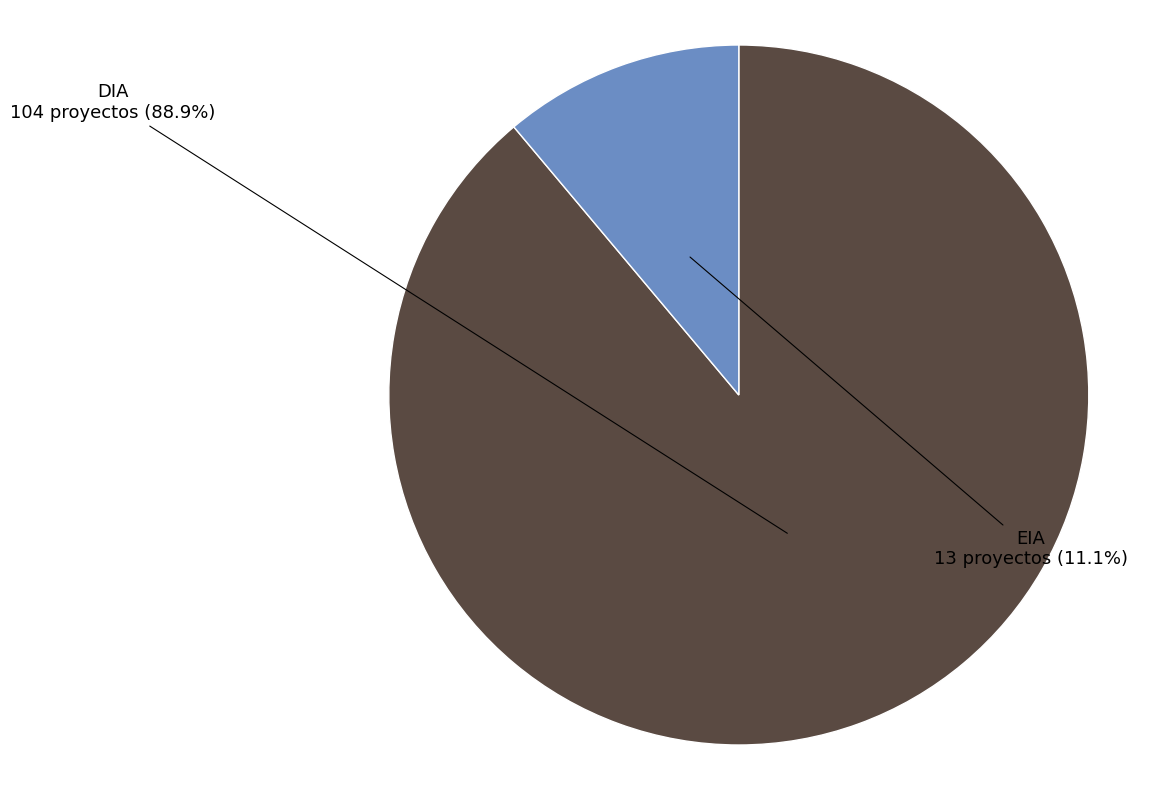

Which category accounts for the majority?

DIA